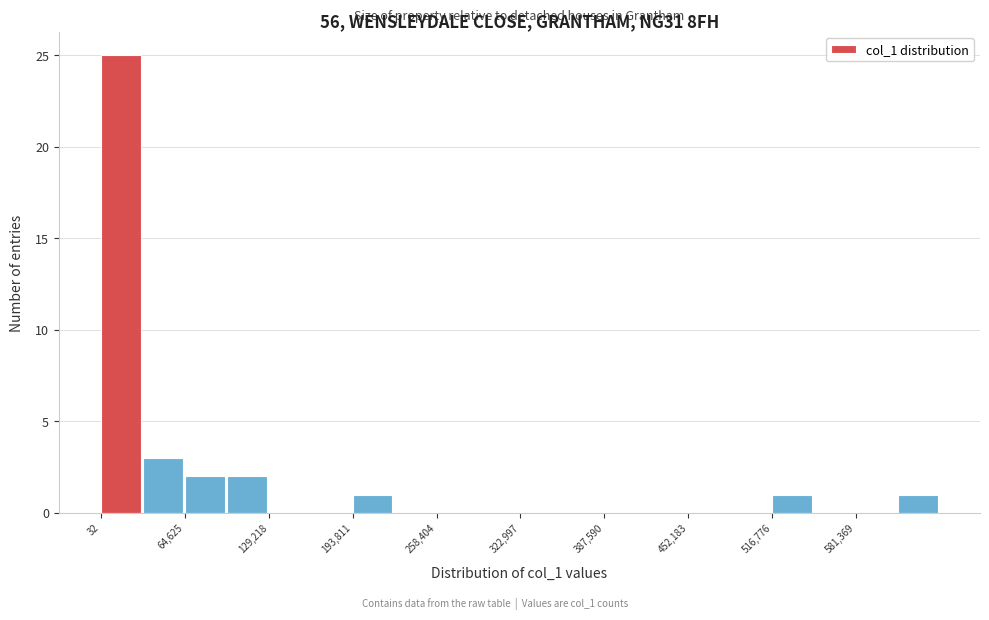

Around what value on the x-axis is the tallest bar? Give the approximate position of its centre, as read against the axis.

20000